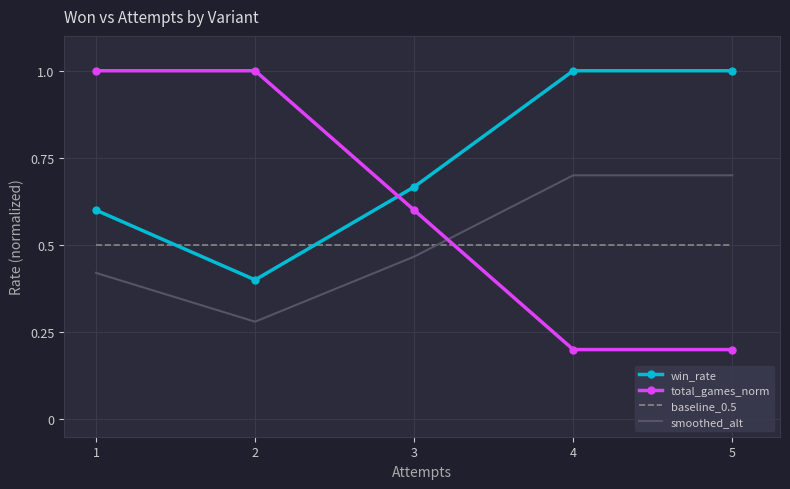

Which series has the largest total across all categories?

win_rate